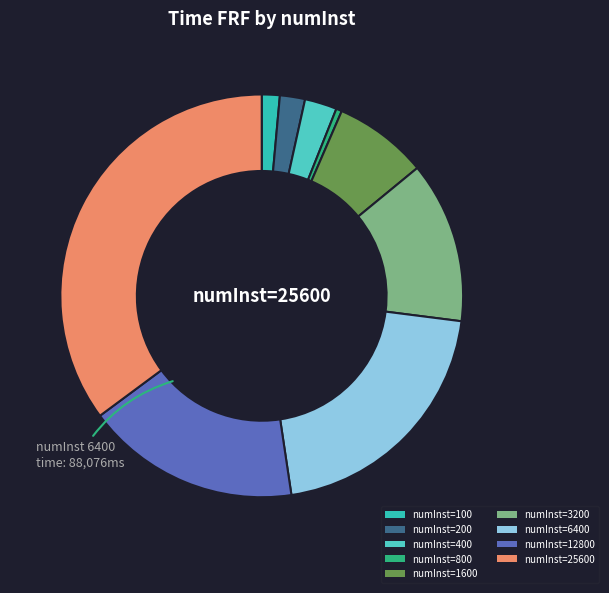

How many slices are in this pie chart?

9